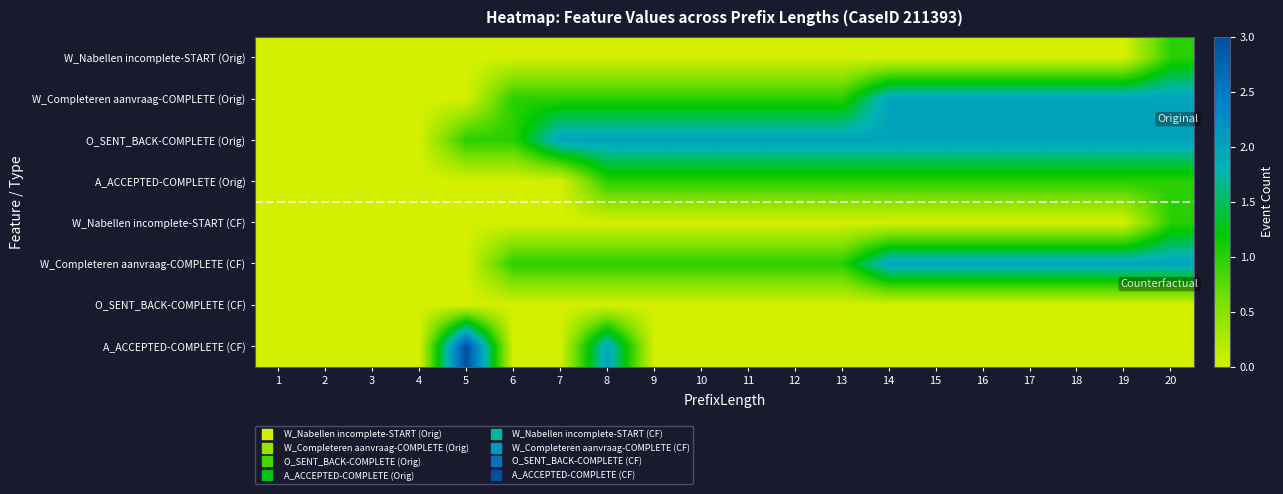

At which category is the sum across all series the highest?

20